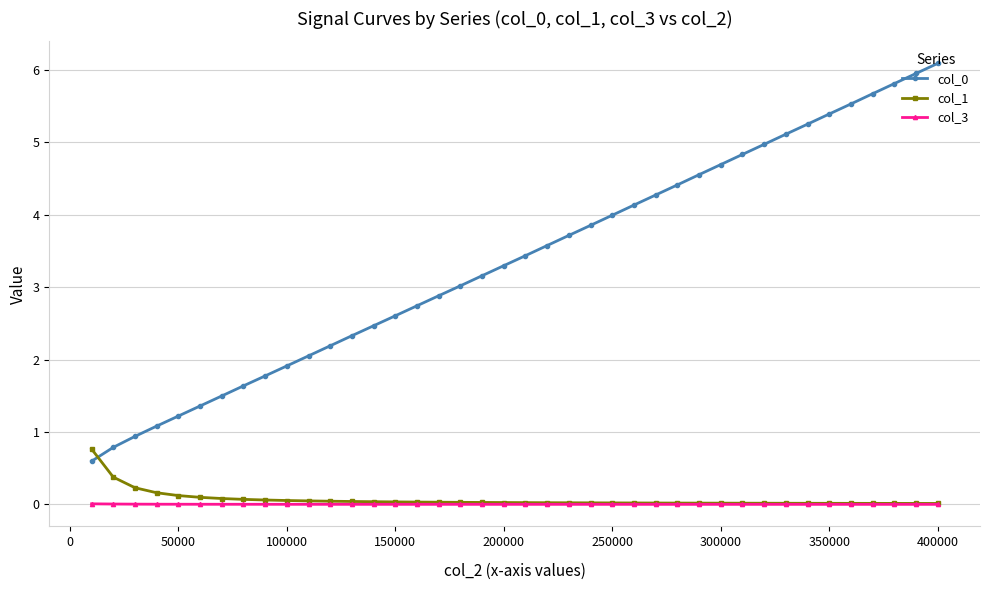

True or false: col_3 and col_0 intersect in this chart.

False